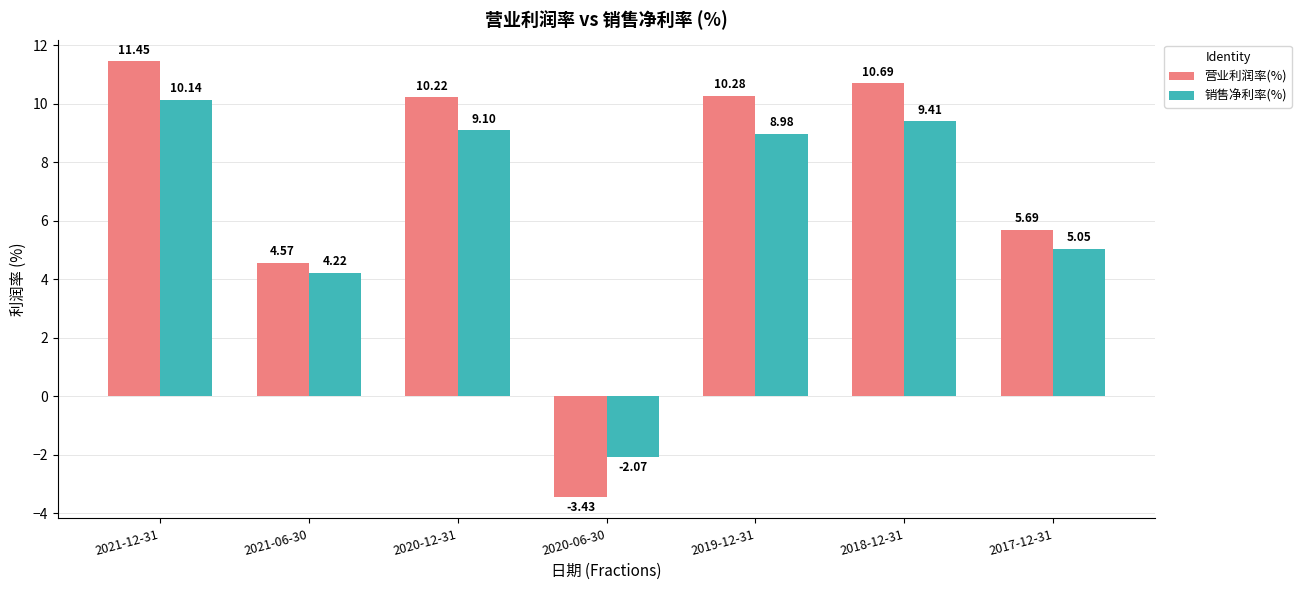

What is the greatest value displayed?

11.4